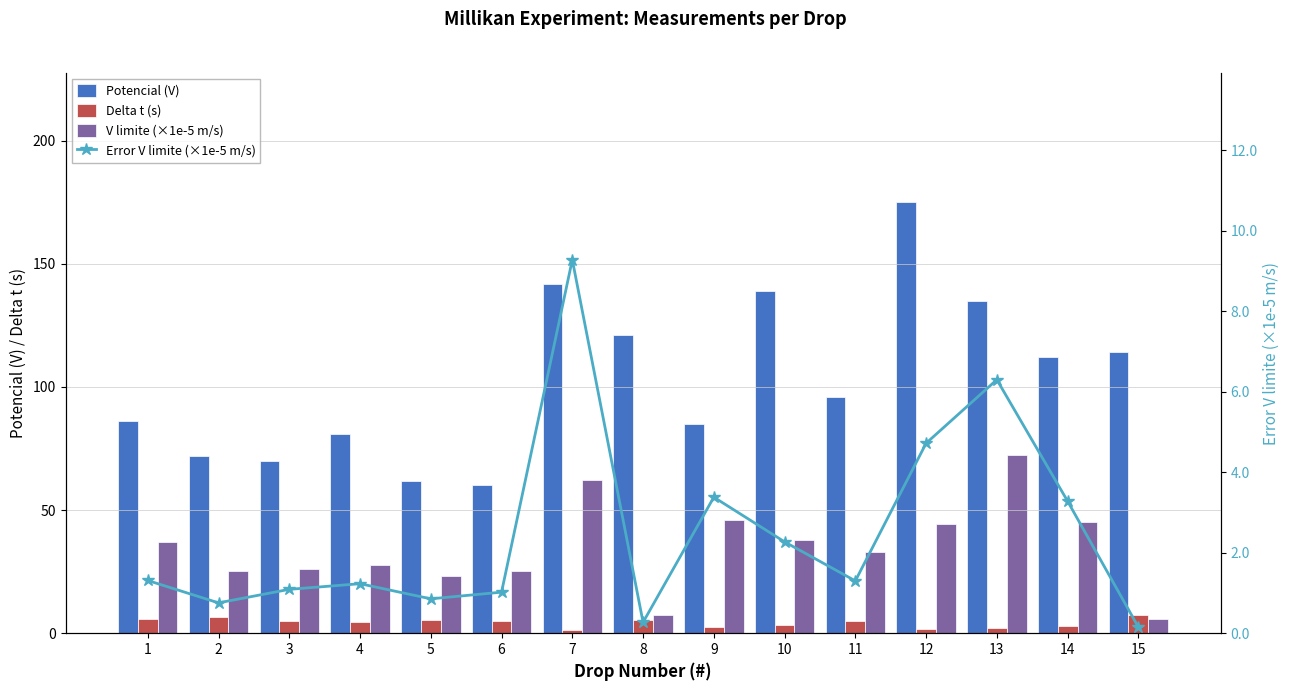

What is the difference between the Delta t (s) values at 7 and 15?

6.1